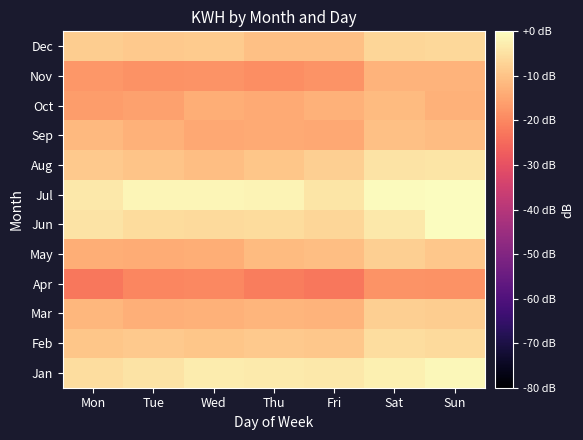

Which label corresponds to the largest value in the chart?

Sun